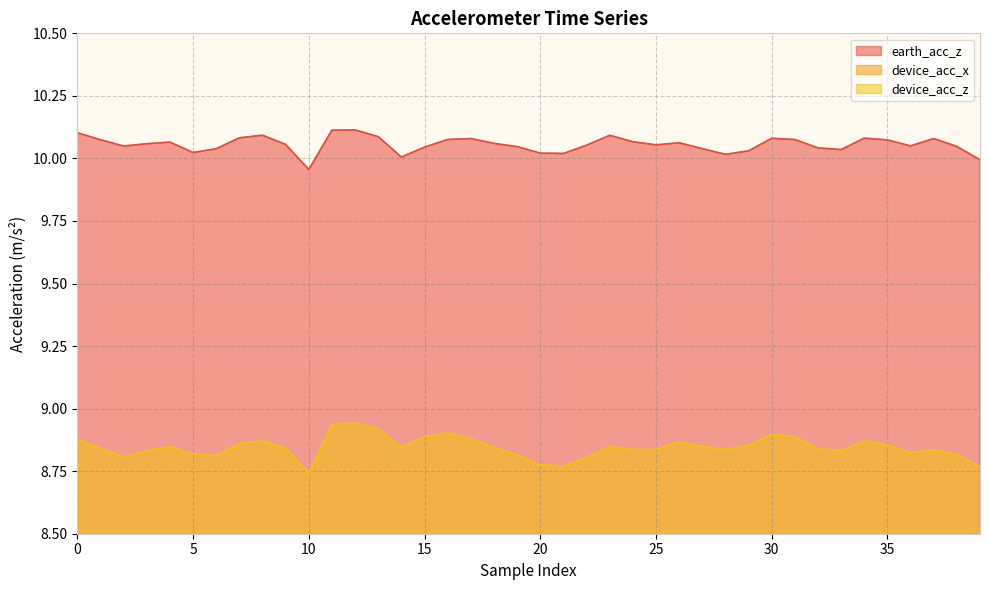

True or false: earth_acc_z and device_acc_z intersect in this chart.

False